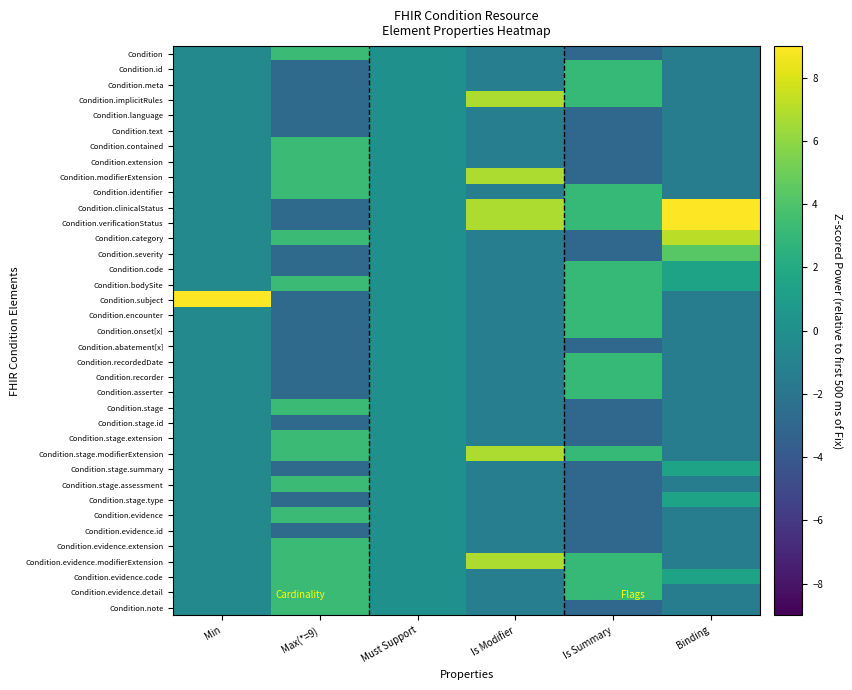

What is the smallest value displayed?

-2.9